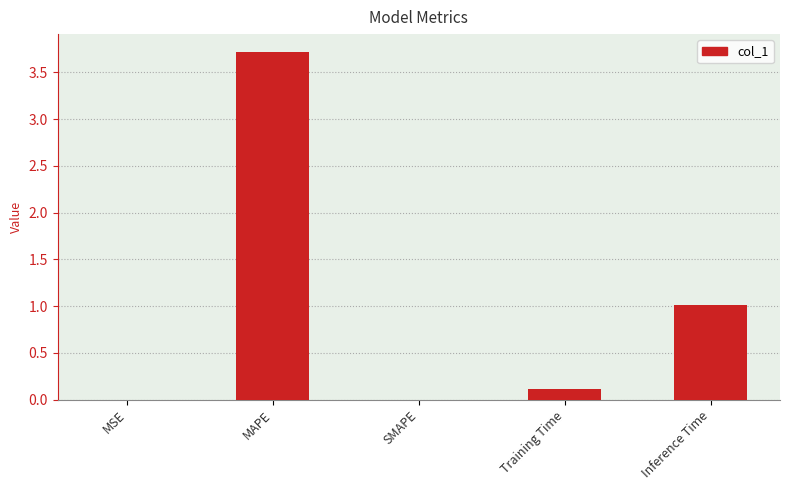

What is the sum of all values?

4.8